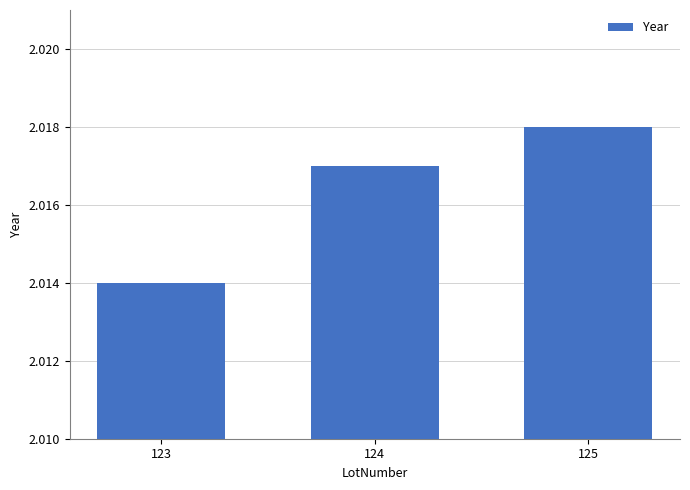

What is the sum of the values at 123 and 125?

4032